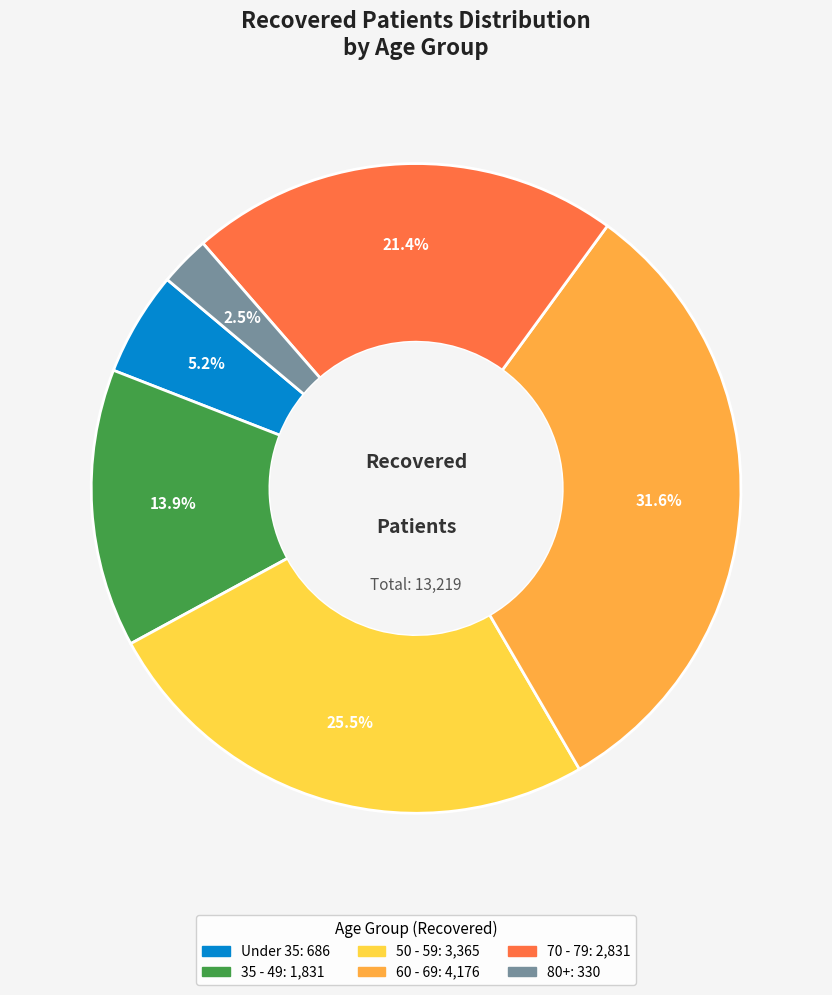

Is there a majority slice in this chart?

No